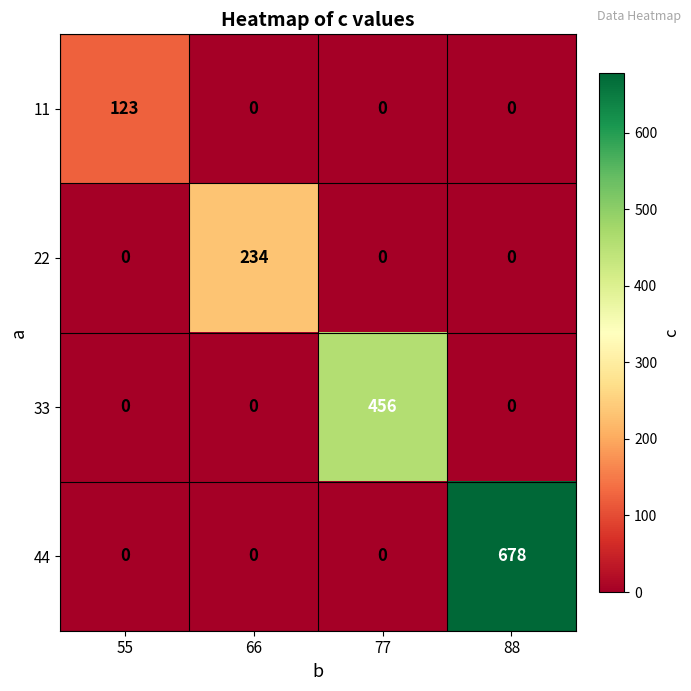

What is the difference between the maximum and minimum values in the 22 series?

234